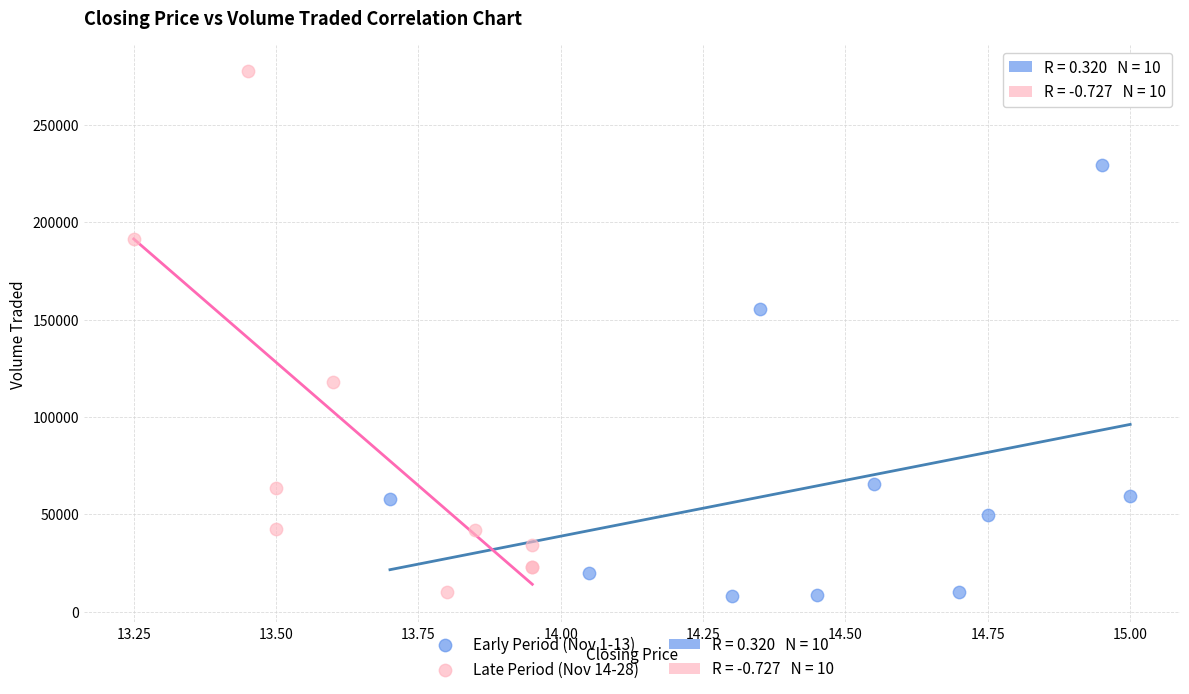

Which series has the largest Y range (max minus min)?

Late Period (Nov 14-28)